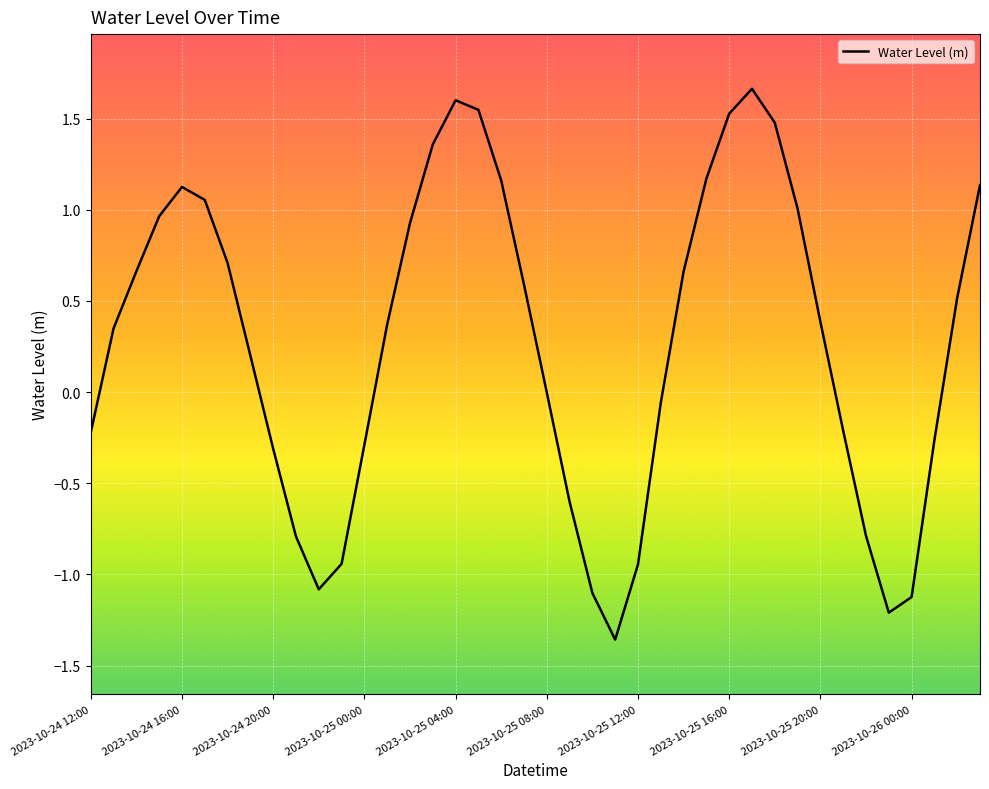

How many lines are shown in the chart?

1